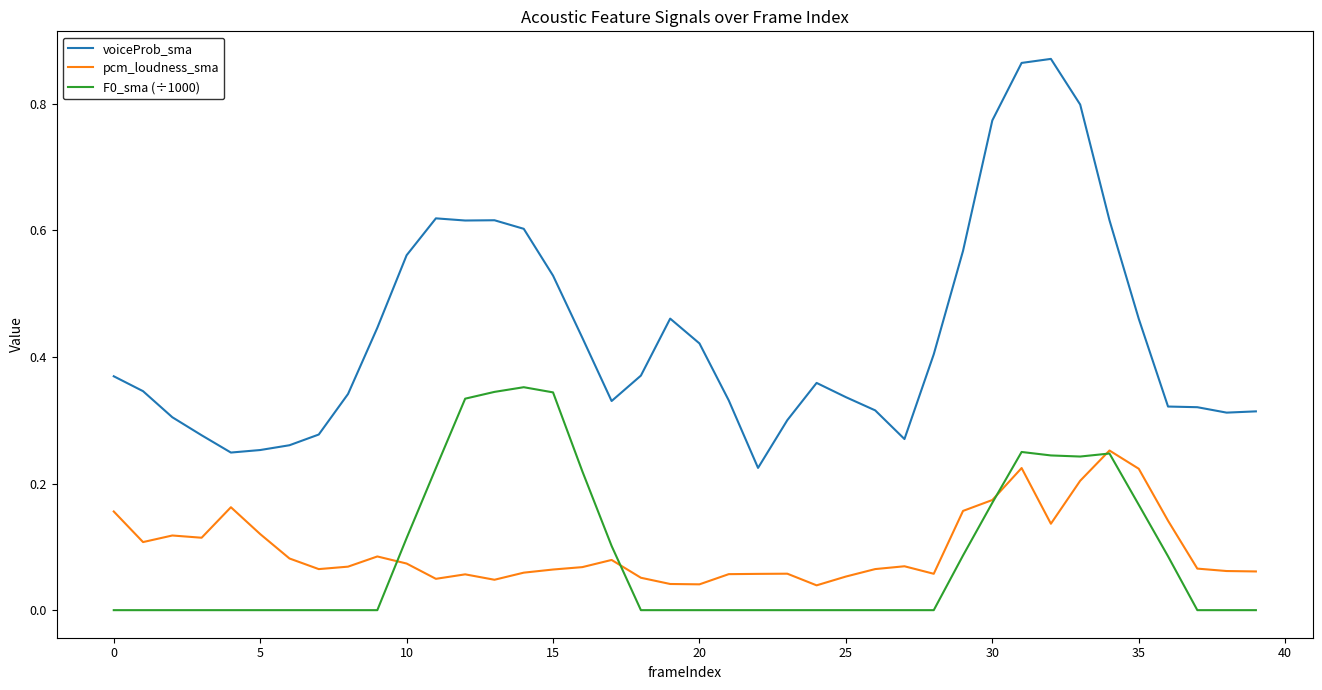

True or false: voiceProb_sma and F0_sma (÷1000) intersect in this chart.

False